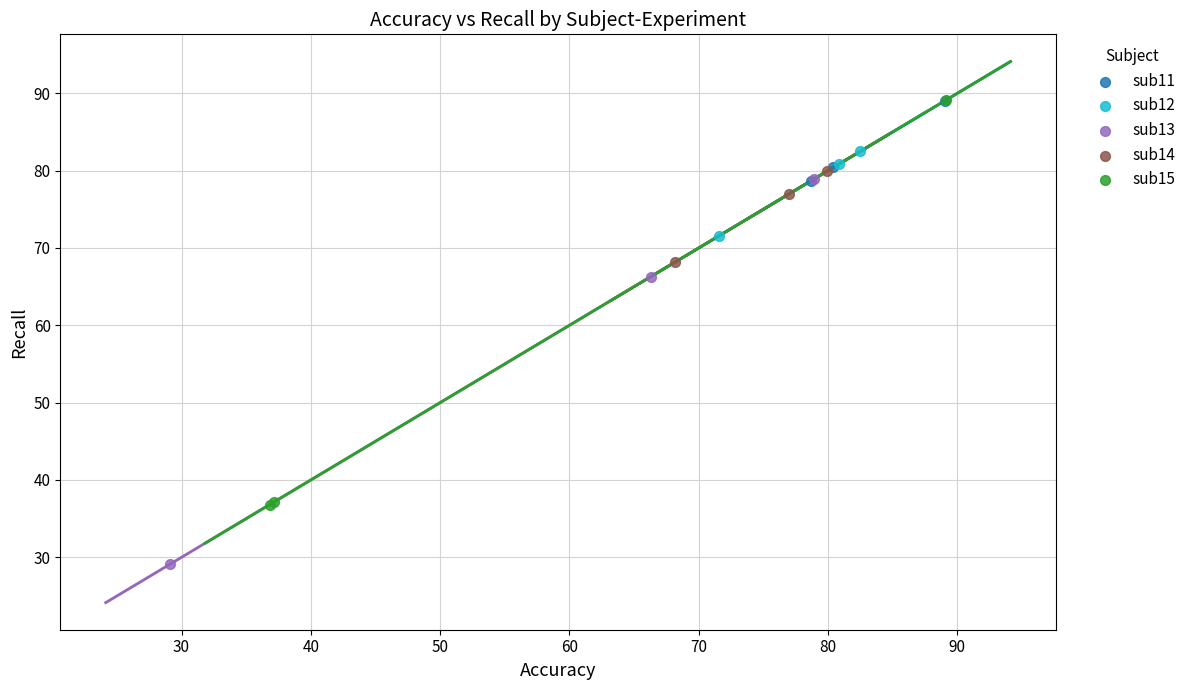

Which series reaches the minimum Y coordinate?

sub13